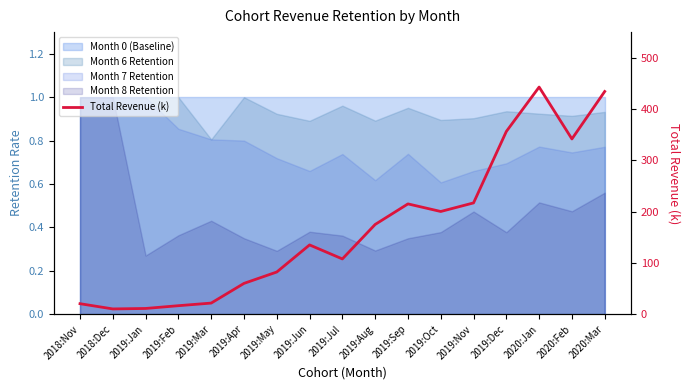

How many points are higher than both their immediate neighbors (excluding endpoints)?

3